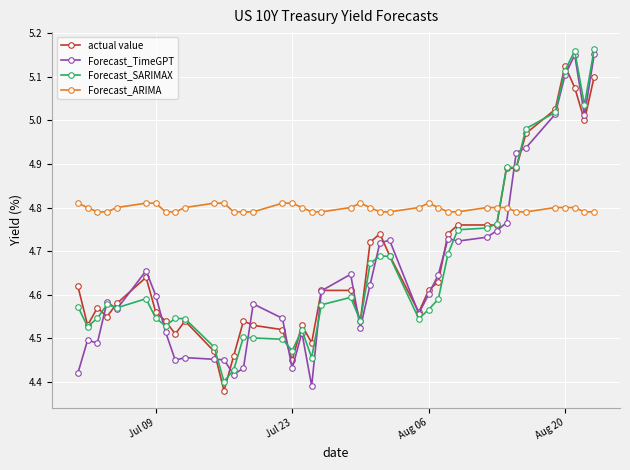

True or false: Forecast_SARIMAX and Forecast_ARIMA cross at least once.

True